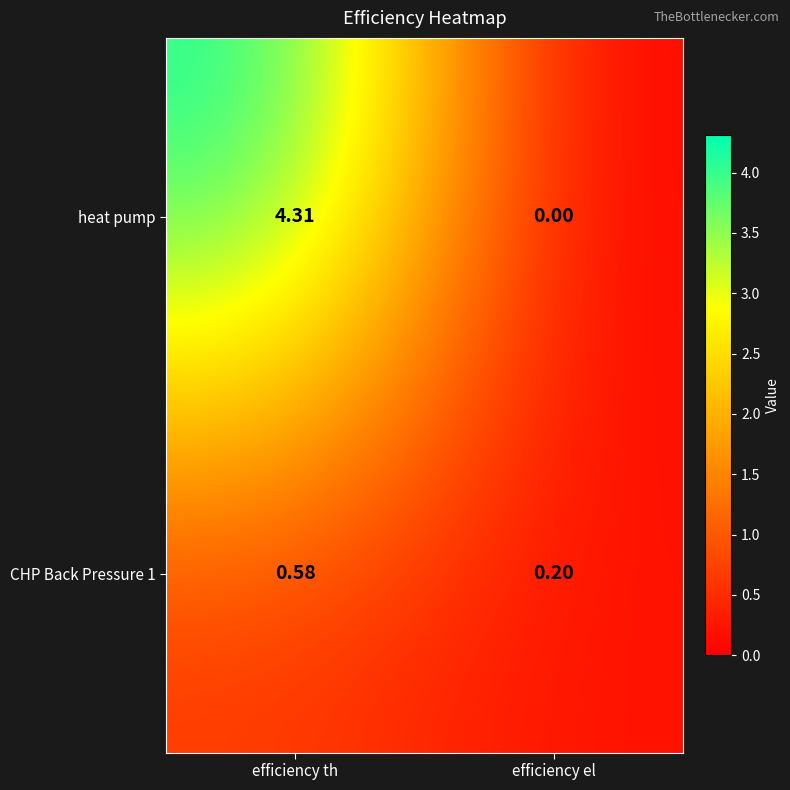

At which category does the chart reach its peak across all series?

efficiency th